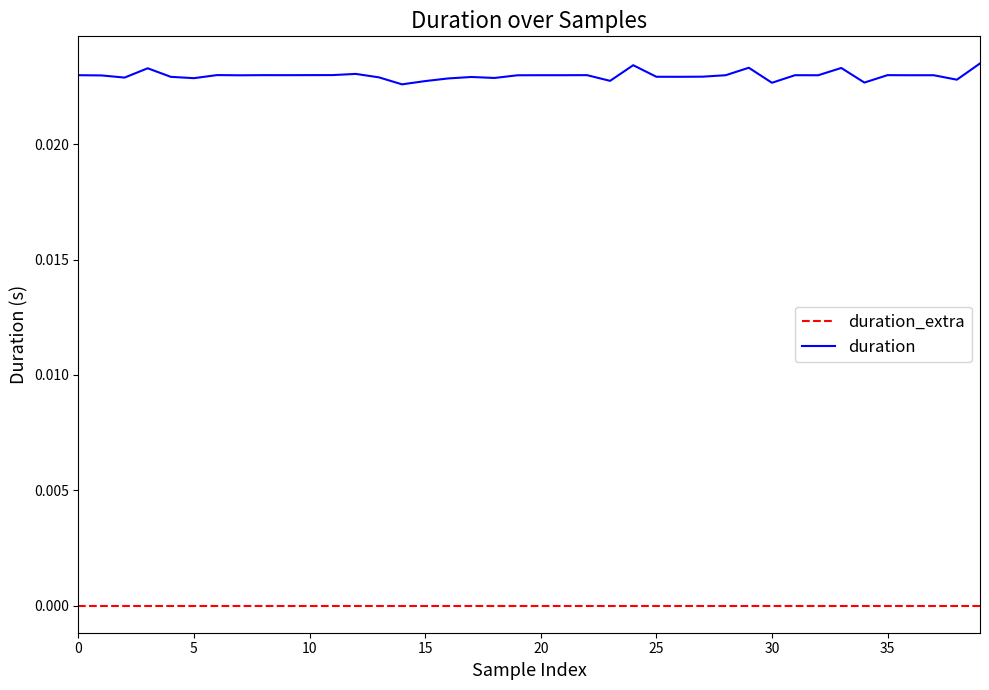

List the series in order of their peak value, lowest first.

duration_extra, duration